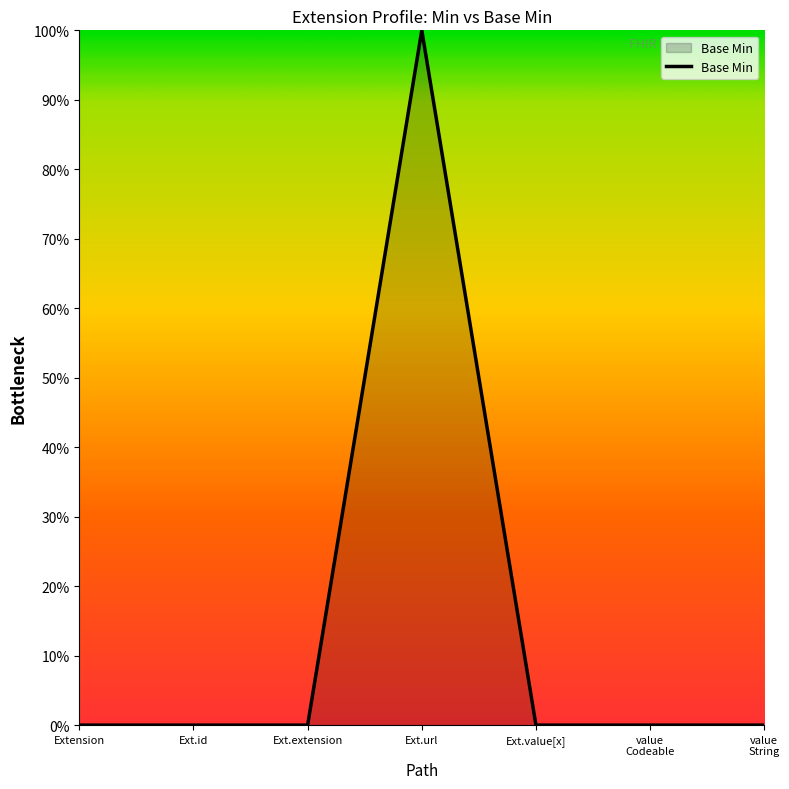

Rank the categories by value from lowest to highest.

Extension, Ext.id, Ext.extension, Ext.value[x], value Codeable, value String, Ext.url